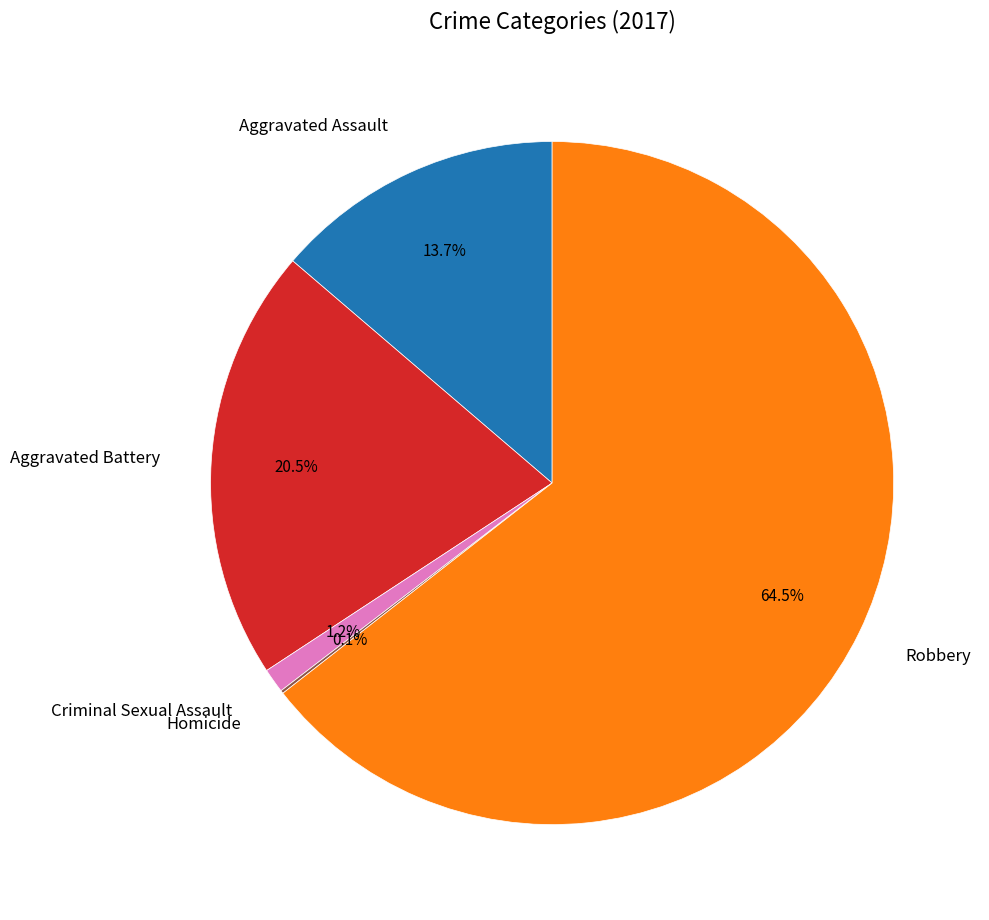

To the nearest percent, what is the difference between the largest and smallest slice percentages?

64%